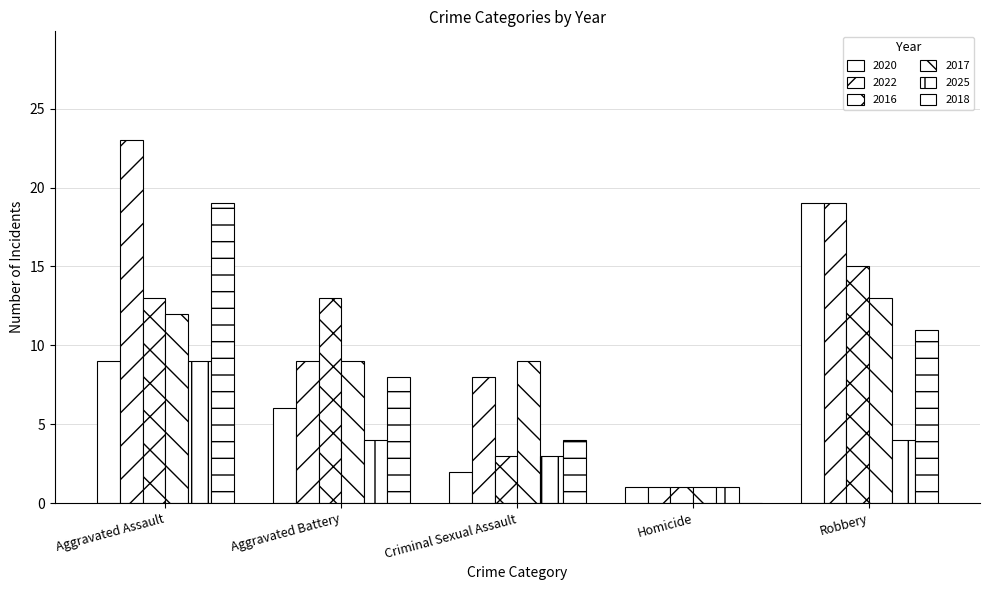

Read the 2025 value at Homicide.

1